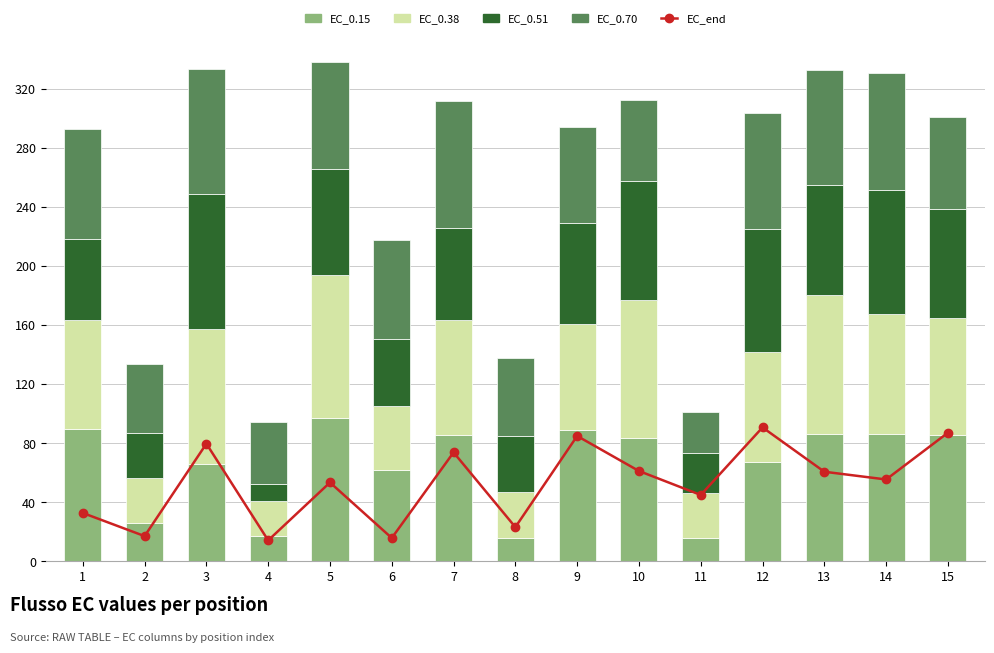

List the labels in order of EC_0.15 value, largest first.

5, 1, 9, 13, 14, 15, 7, 10, 12, 3, 6, 2, 4, 8, 11